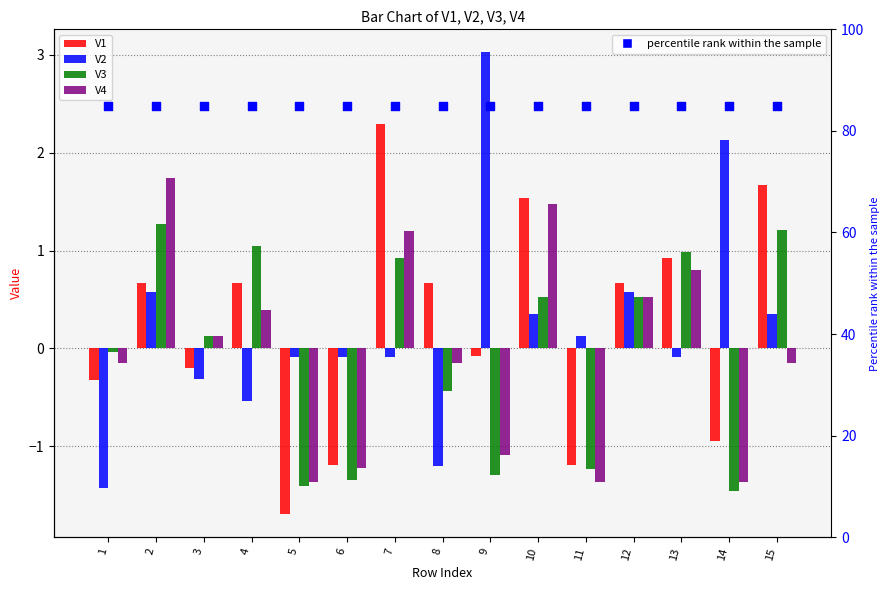

Which series reaches the minimum Y coordinate?

V1